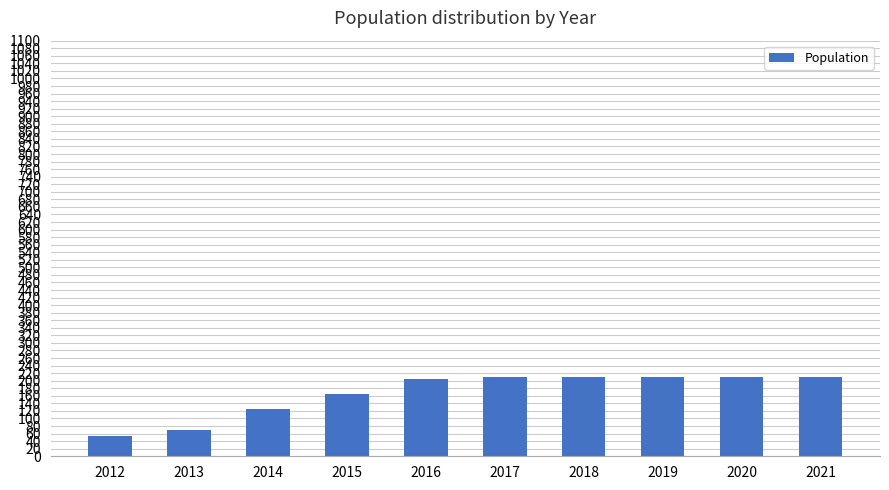

How many data points are less than 210?

5